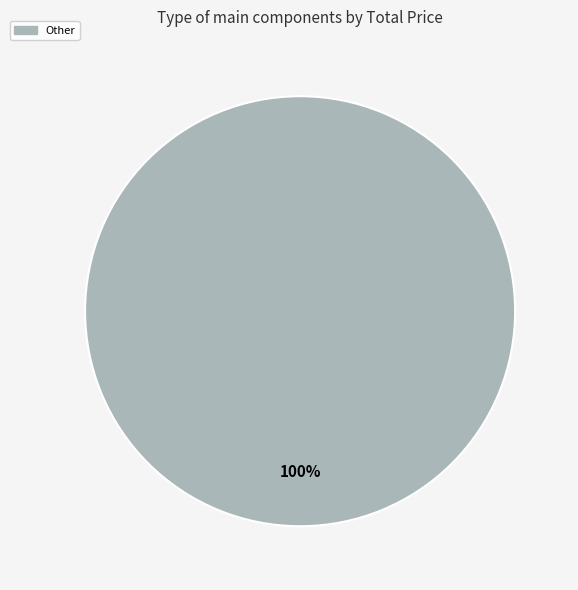

Is there a majority slice in this chart?

Yes